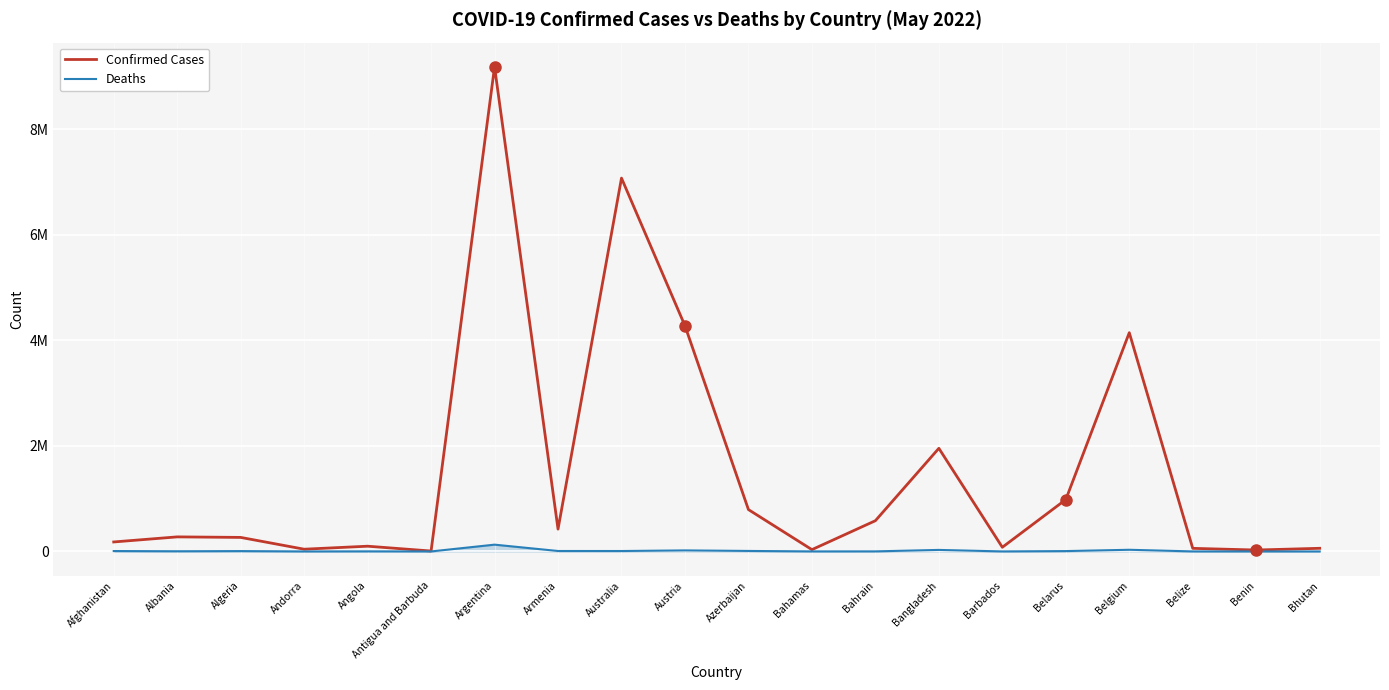

At Bangladesh, list the series in order from smallest to largest.

Deaths, Confirmed Cases